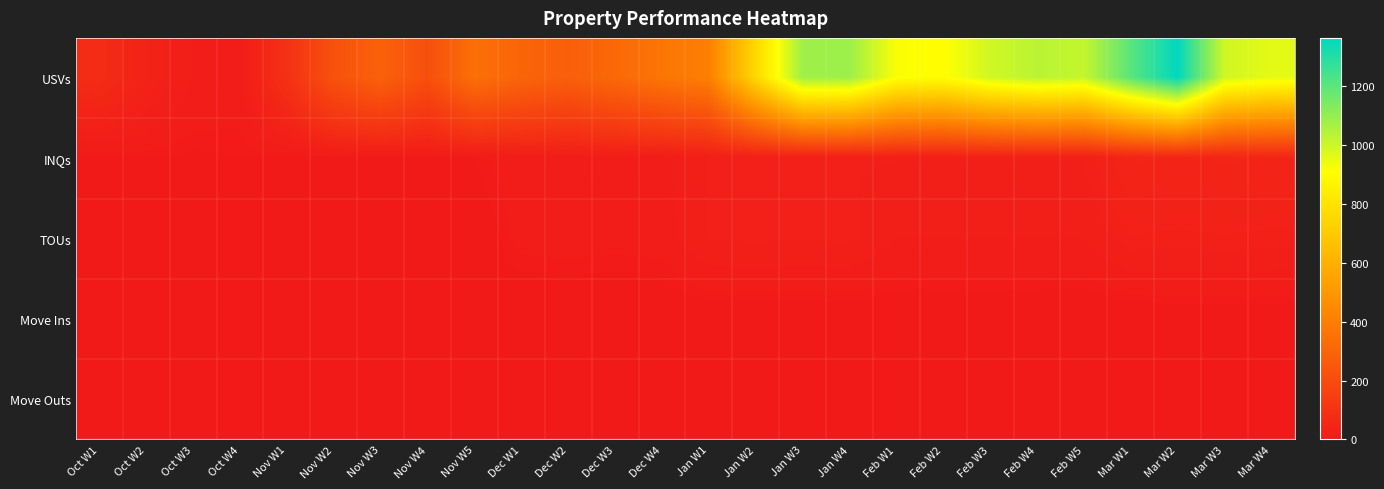

Between Oct W1 and Dec W2, which is larger?

Dec W2